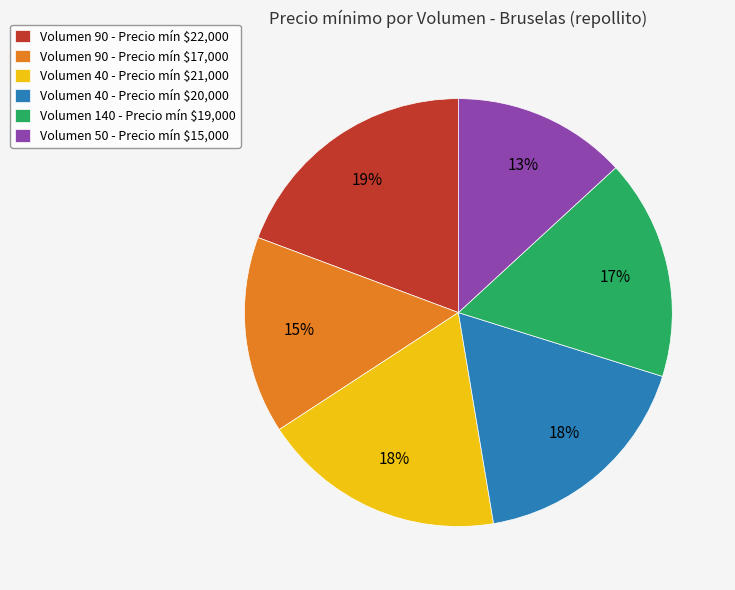

Count the number of slices in the pie.

6